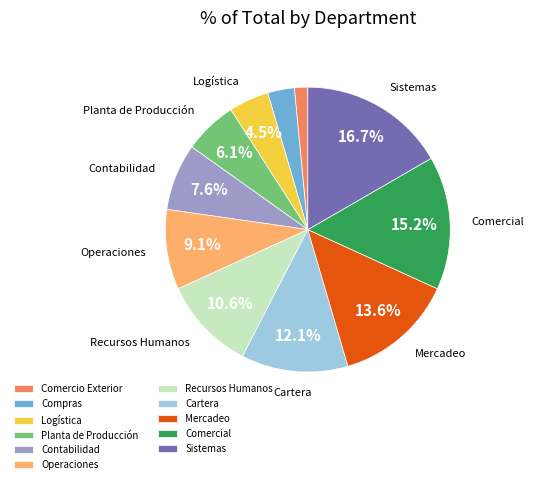

Does Compras account for over 50% of the chart?

No